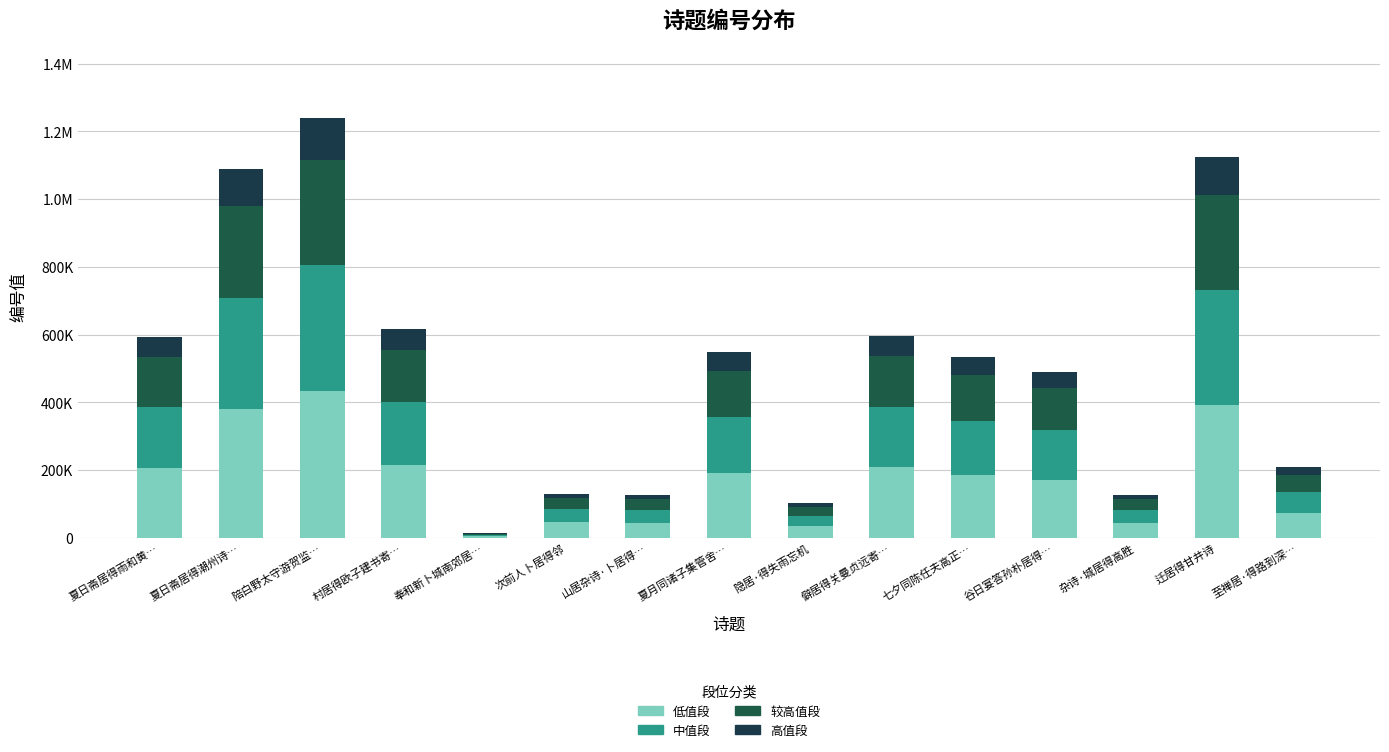

What is the difference between the second highest and second lowest values in the 中值段 series?

306794.4